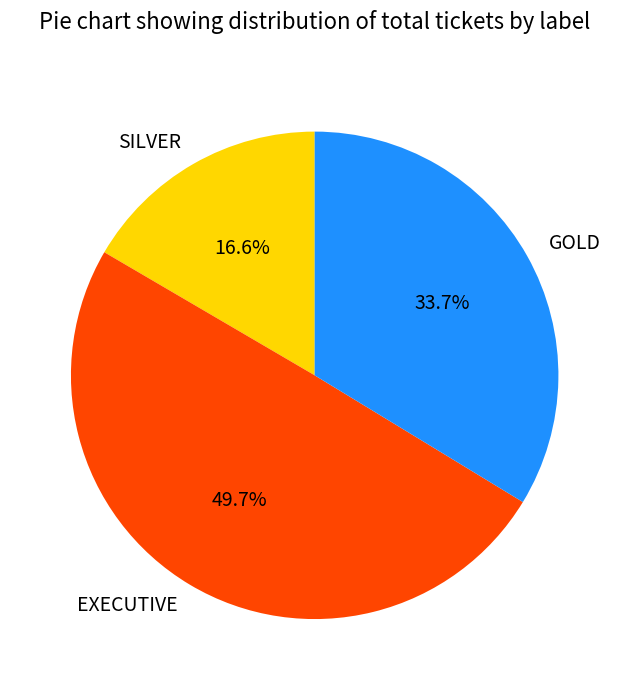

Count the number of slices in the pie.

3